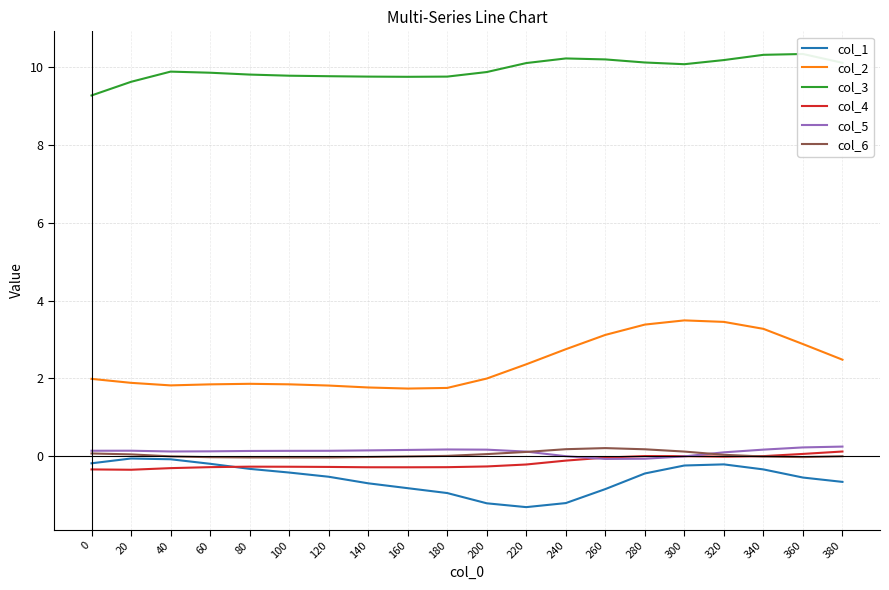

True or false: col_2 and col_3 cross at least once.

False